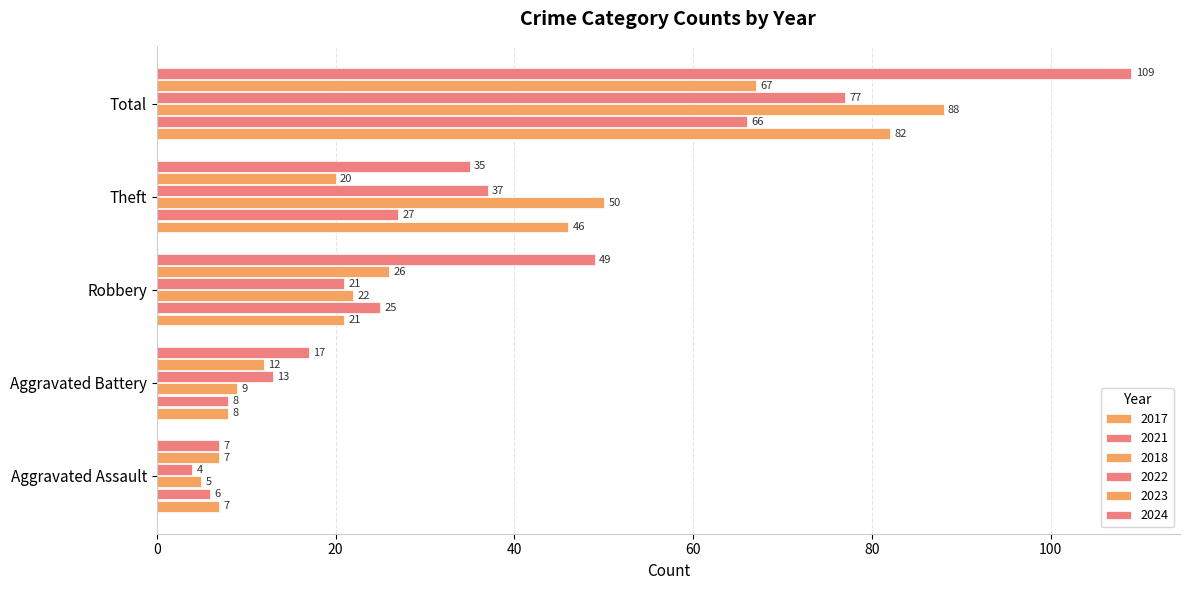

How many series are shown in this chart?

6